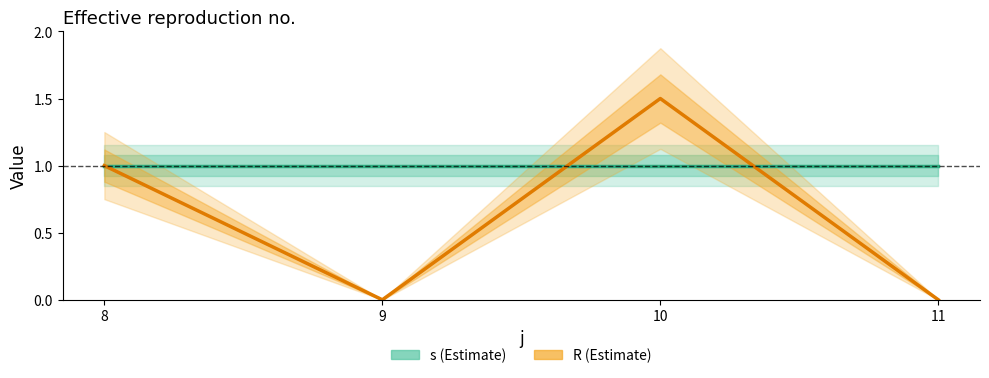

Is it true that s equals 1.5 at 8?

False